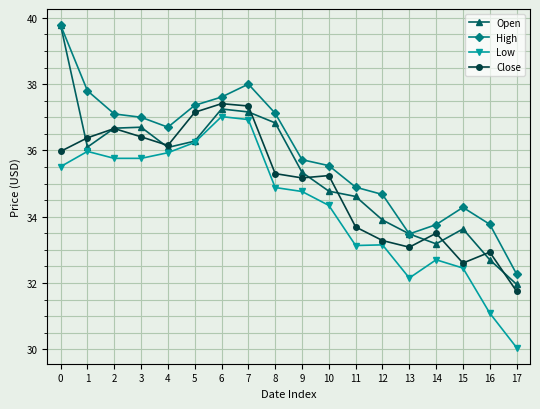

At how many categories does at least one series exceed 35?

11